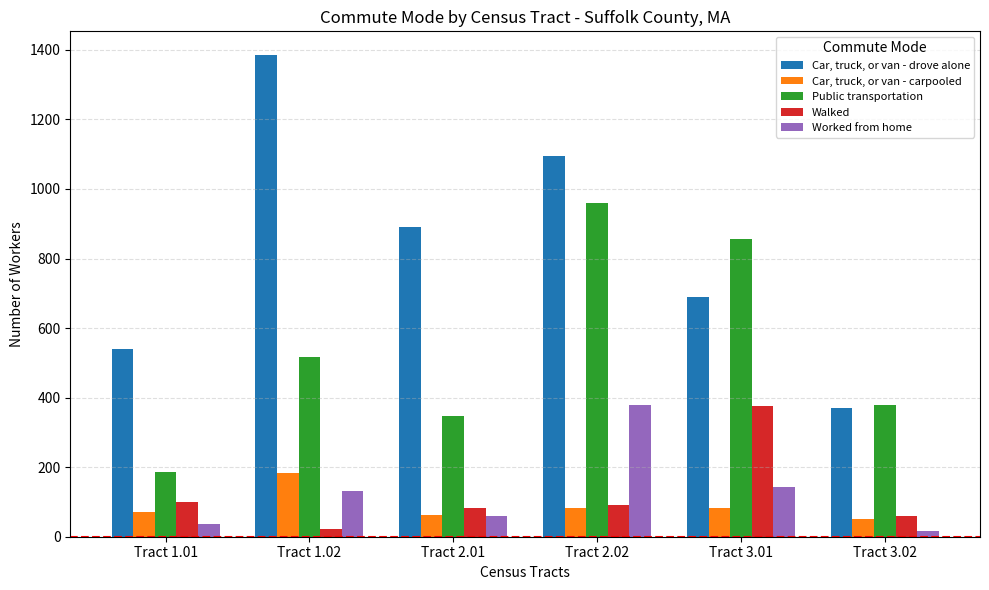

What is the average value of the Walked series?

122